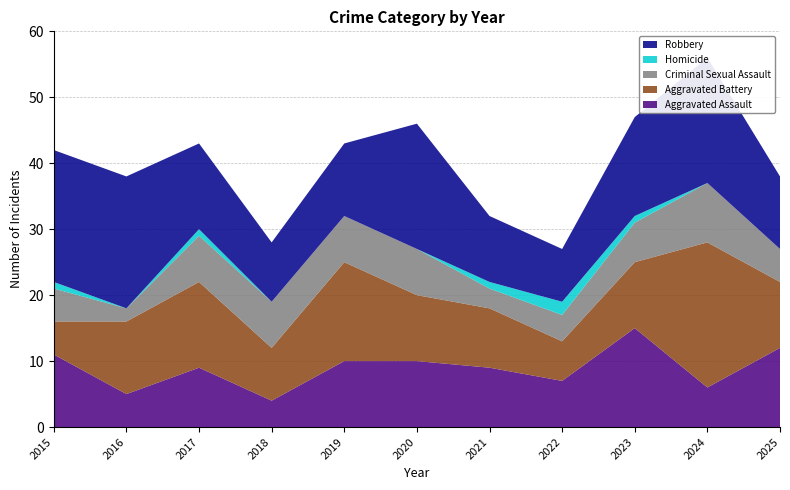

Reading right to left, transcribe all the data shown in this chart.

Aggravated Assault: 12	6	15	7	9	10	10	4	9	5	11
Aggravated Battery: 10	22	10	6	9	10	15	8	13	11	5
Criminal Sexual Assault: 5	9	6	4	3	7	7	7	7	2	5
Homicide: 0	0	1	2	1	0	0	0	1	0	1
Robbery: 11	19	15	8	10	19	11	9	13	20	20